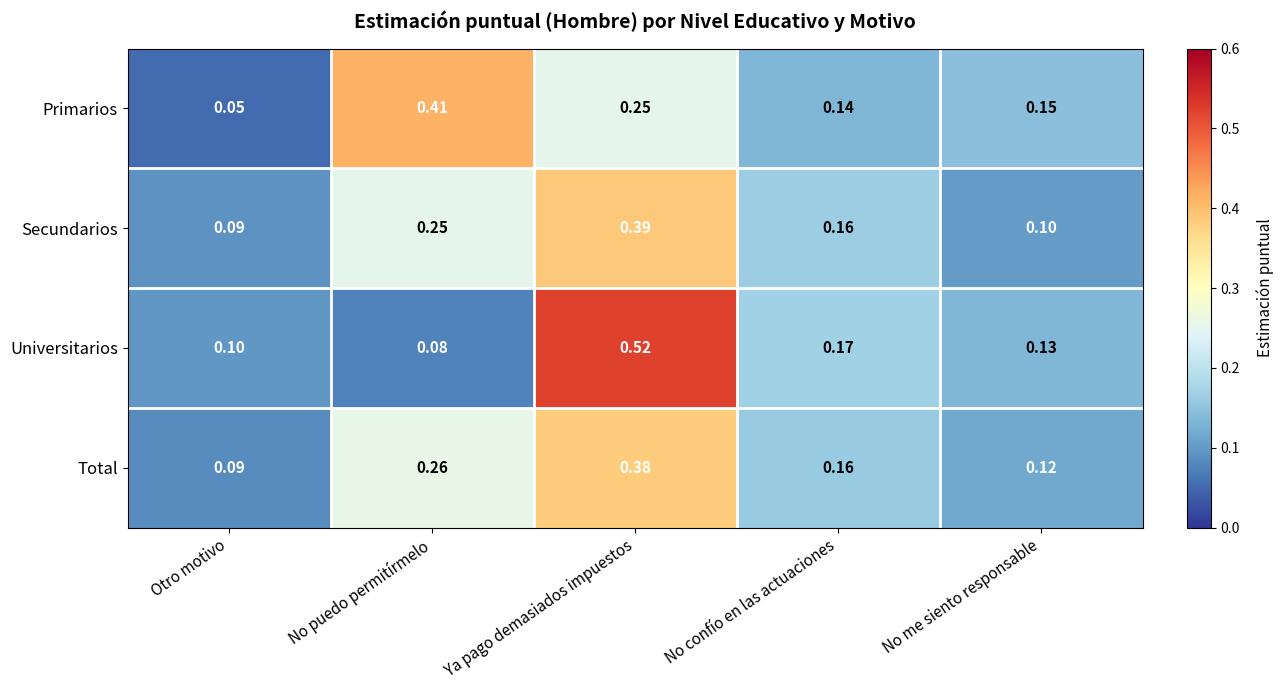

List the series in order of their peak value, highest first.

Universitarios, Primarios, Secundarios, Total